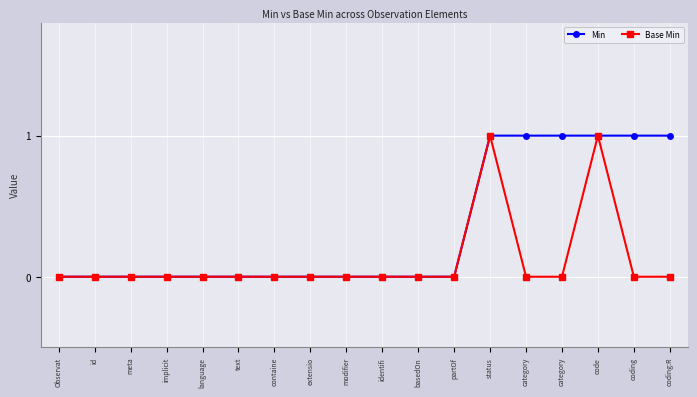

Reading left to right, transcribe all the data shown in this chart.

Min: 0	0	0	0	0	0	0	0	0	0	0	0	1	1	1	1	1	1
Base Min: 0	0	0	0	0	0	0	0	0	0	0	0	1	0	0	1	0	0